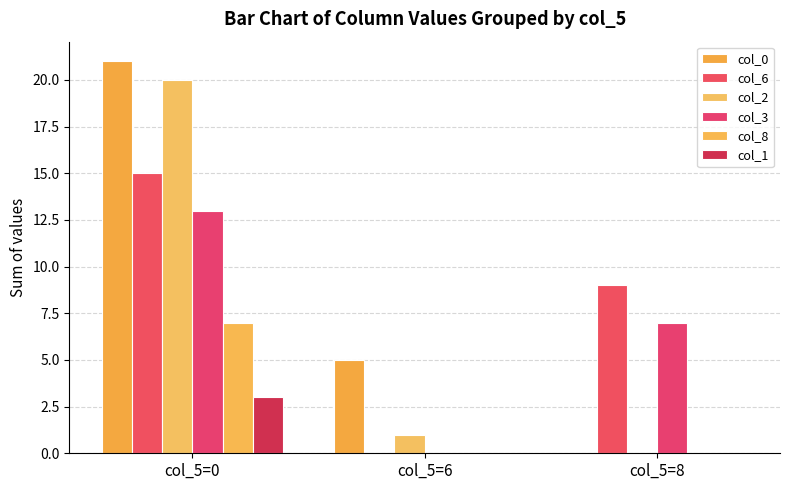

Is it true that col_3 equals 0 at col_5=6?

True